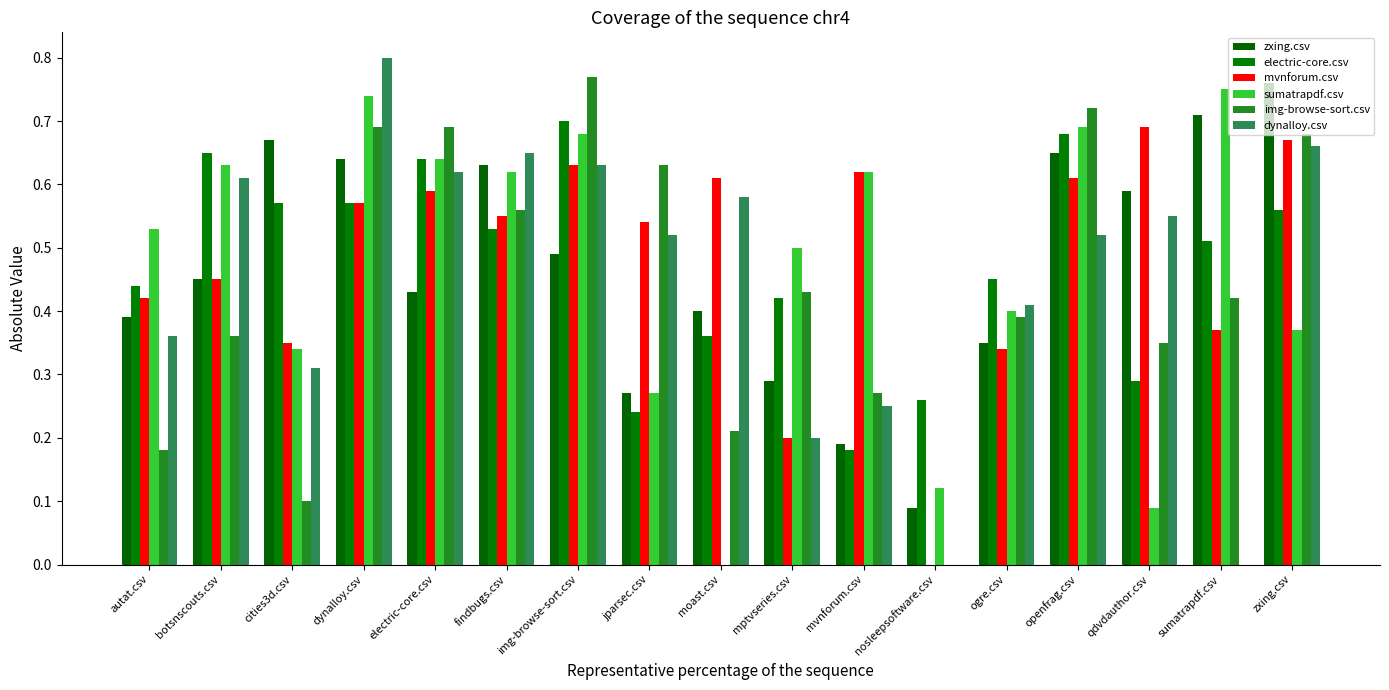

Which series has the largest total across all categories?

mvnforum.csv